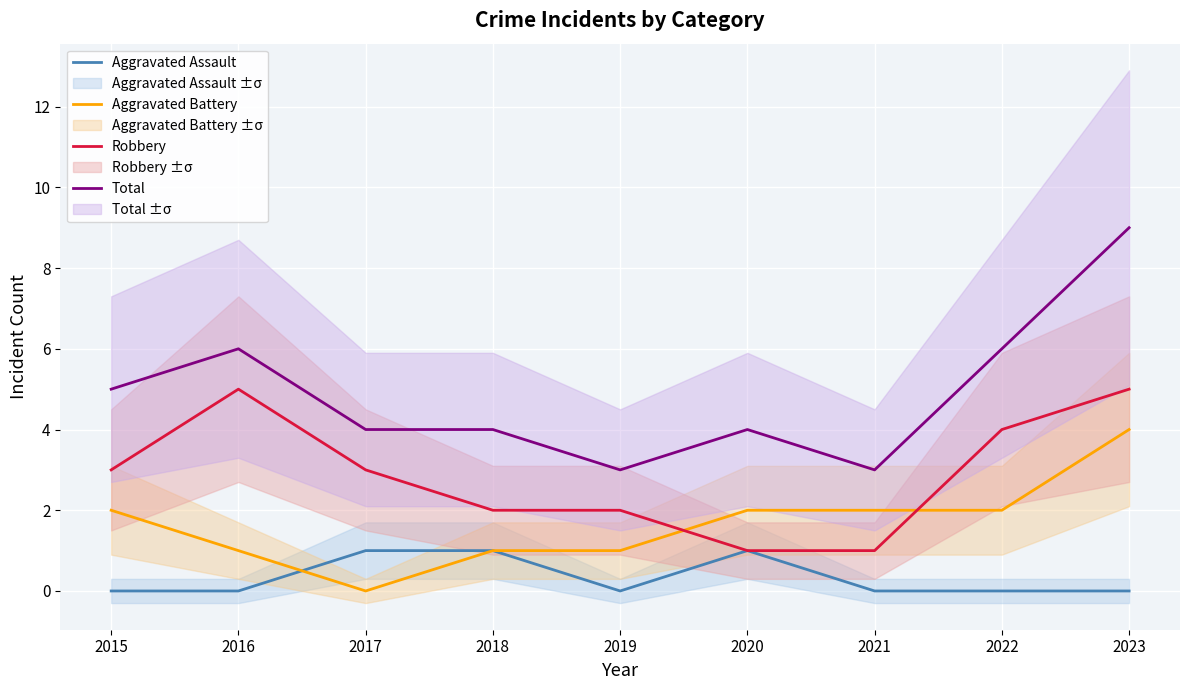

Which series has the widest spread of values?

Total